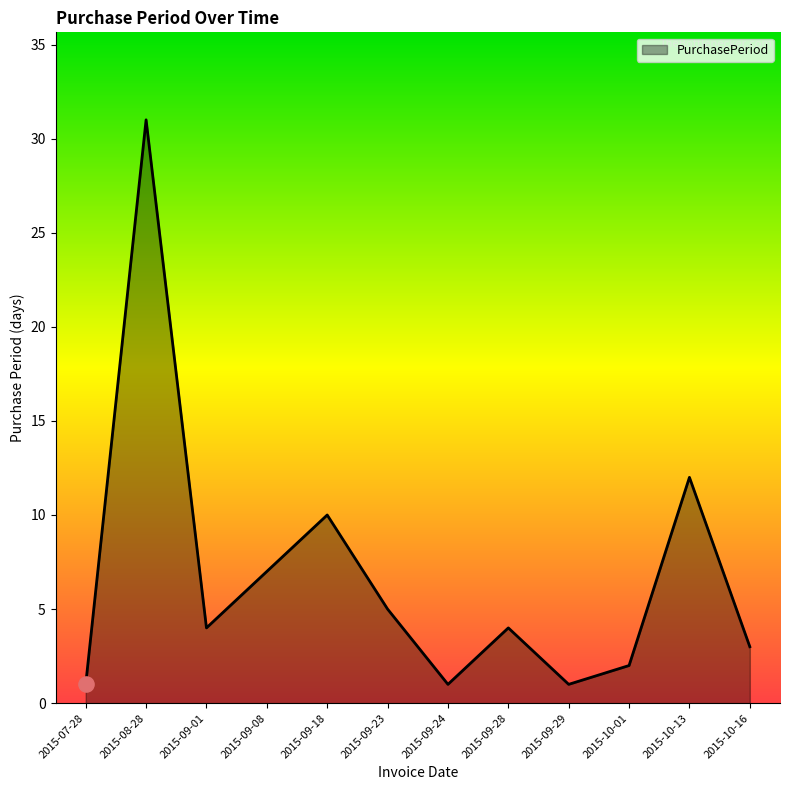

Which has a higher value, 2015-09-29 or 2015-09-08?

2015-09-08